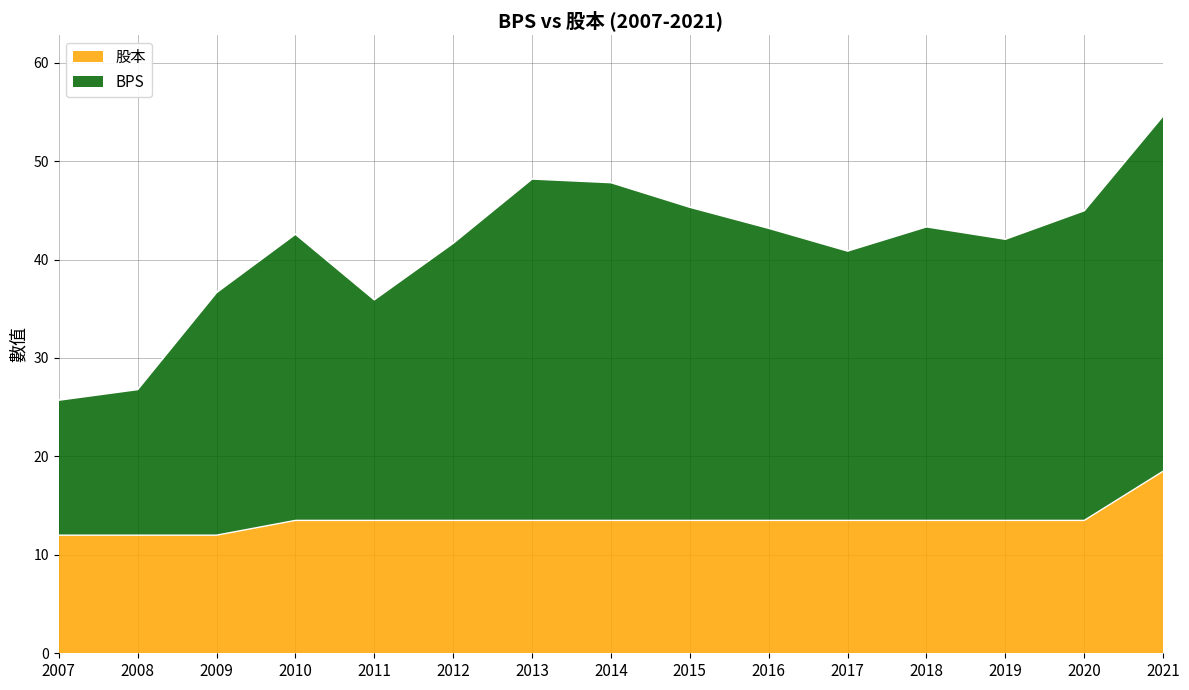

At which category does BPS reach its first local valley?

2011